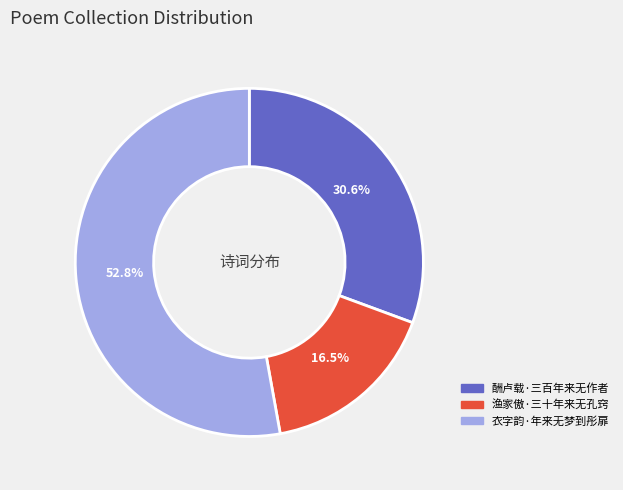

Do 酬卢载·三百年来无作者 and 渔家傲·三十年来无孔窍 together represent more than half of the pie?

No